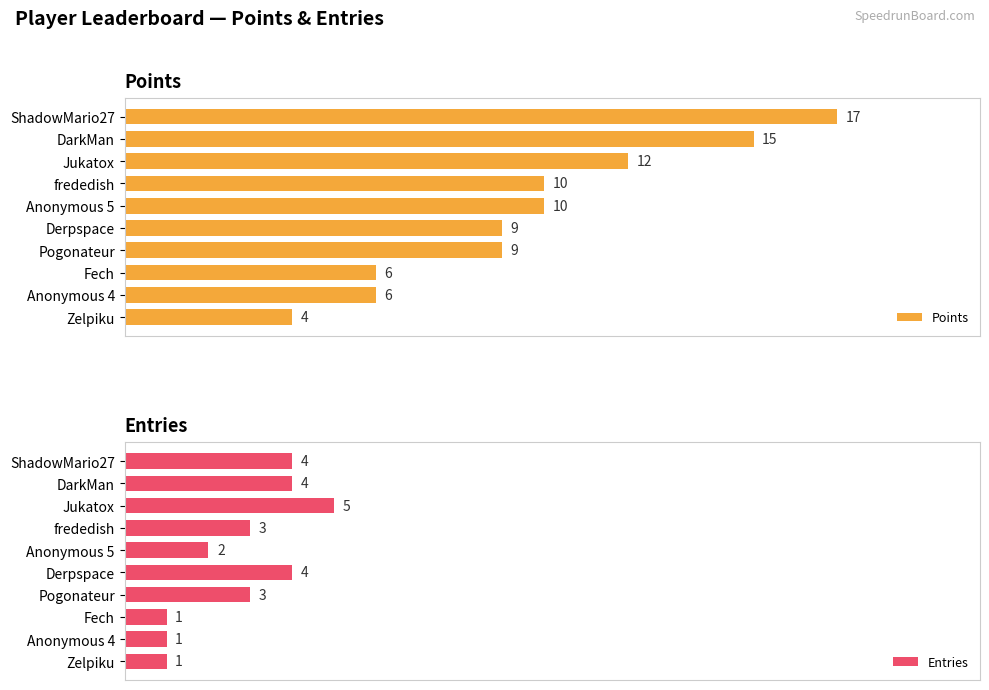

What is the average value of the Points series?

10